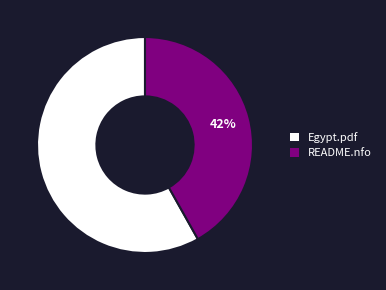

To the nearest percent, what is the difference between the largest and smallest slice percentages?

16%